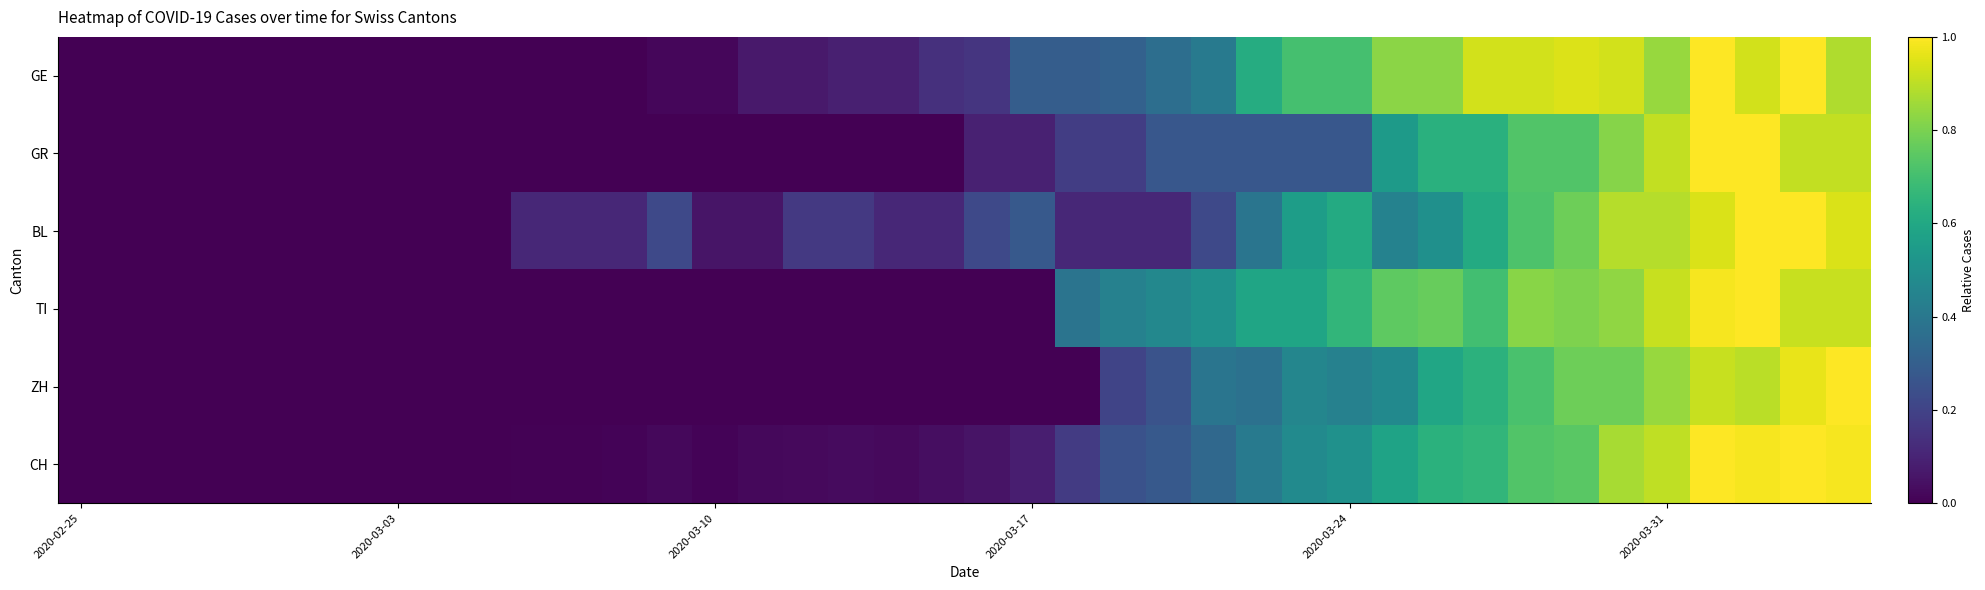

How many series are shown in this chart?

6